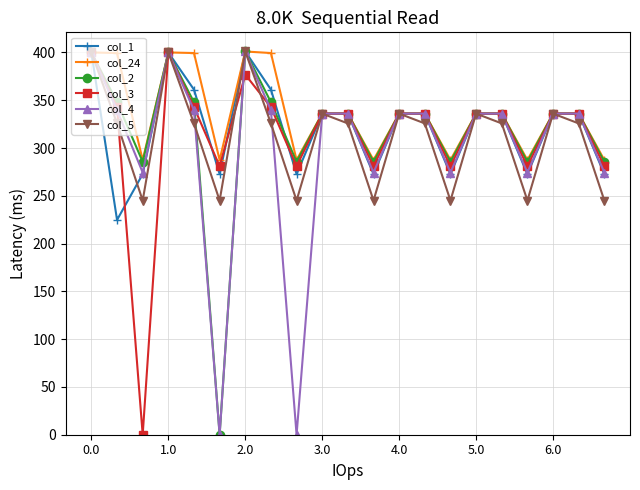

What is the maximum value for col_3?

400.0